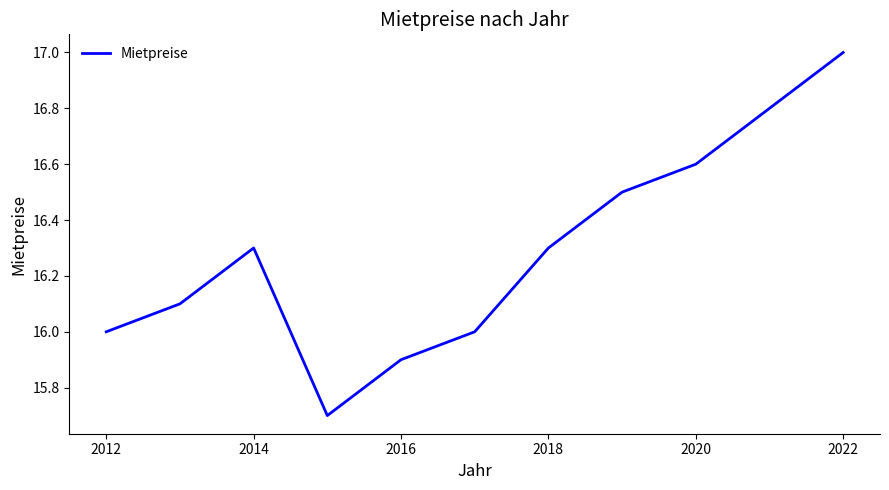

What is the smallest value displayed?

15.7